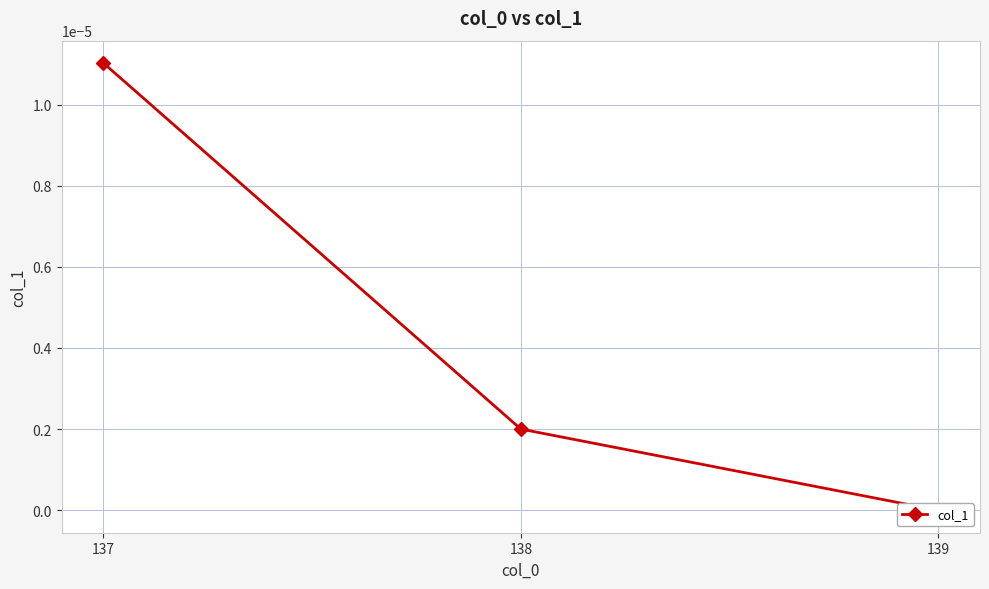

True or false: the data shows -0.0 at 139.

False